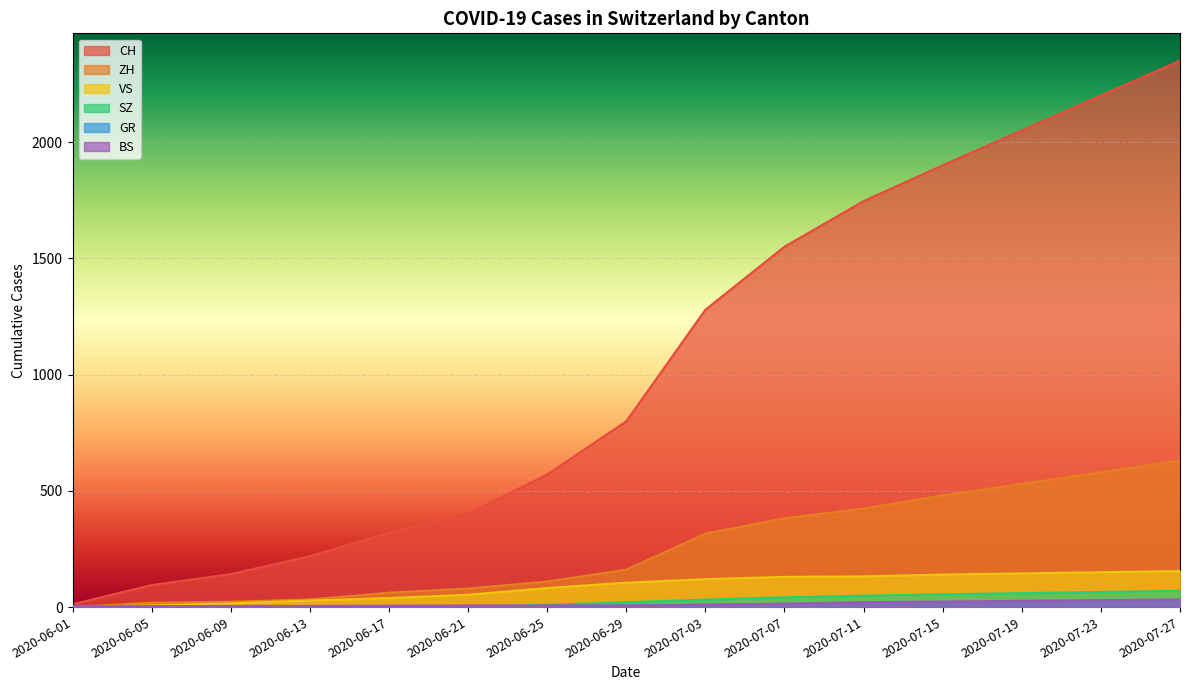

What is the average value of the BS series?

14